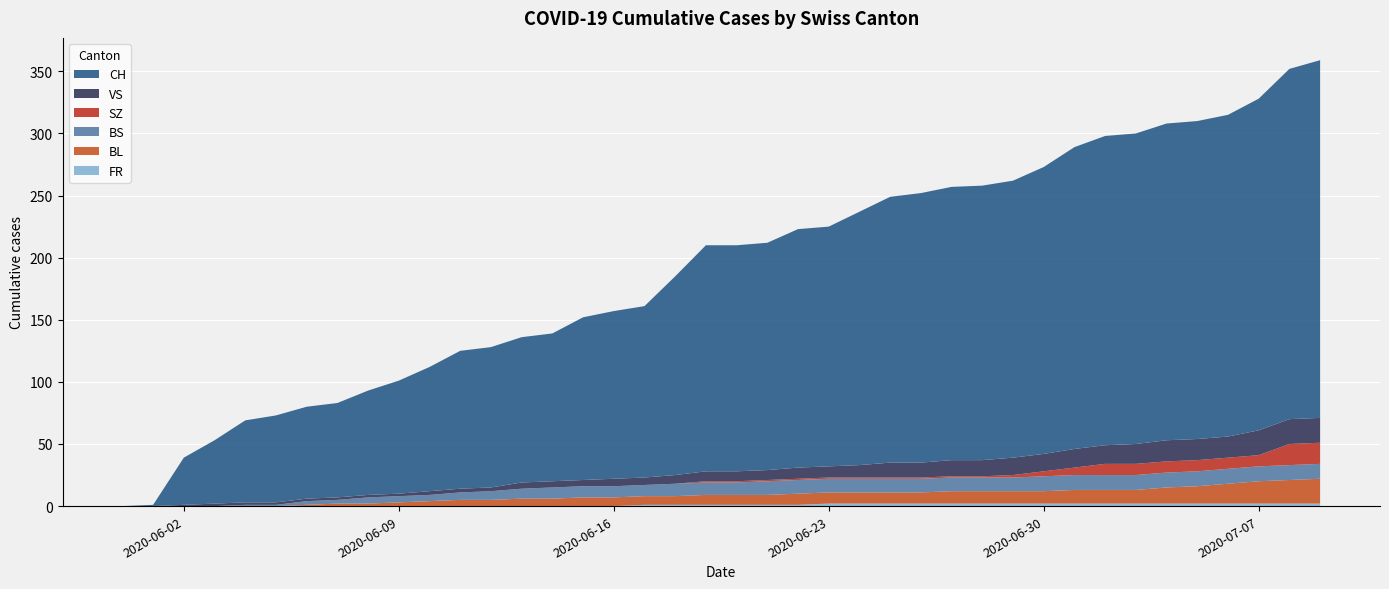

Reading left to right, transcribe all the data shown in this chart.

FR: 2020-05-31=0	2020-06-01=0	2020-06-02=0	2020-06-03=0	2020-06-04=0	2020-06-05=0	2020-06-06=0	2020-06-07=0	2020-06-08=0	2020-06-09=0	2020-06-10=0	2020-06-11=0	2020-06-12=0	2020-06-13=0	2020-06-14=0	2020-06-15=0	2020-06-16=0	2020-06-17=1	2020-06-18=1	2020-06-19=1	2020-06-20=1	2020-06-21=1	2020-06-22=1	2020-06-23=2	2020-06-24=2	2020-06-25=2	2020-06-26=2	2020-06-27=2	2020-06-28=2	2020-06-29=2	2020-06-30=2	2020-07-01=2	2020-07-02=2	2020-07-03=2	2020-07-04=2	2020-07-05=2	2020-07-06=2	2020-07-07=2	2020-07-08=2	2020-07-09=2
BL: 2020-05-31=0	2020-06-01=0	2020-06-02=0	2020-06-03=0	2020-06-04=0	2020-06-05=0	2020-06-06=1	2020-06-07=2	2020-06-08=2	2020-06-09=3	2020-06-10=4	2020-06-11=5	2020-06-12=5	2020-06-13=6	2020-06-14=6	2020-06-15=7	2020-06-16=7	2020-06-17=7	2020-06-18=7	2020-06-19=8	2020-06-20=8	2020-06-21=8	2020-06-22=9	2020-06-23=9	2020-06-24=9	2020-06-25=9	2020-06-26=9	2020-06-27=10	2020-06-28=10	2020-06-29=10	2020-06-30=10	2020-07-01=11	2020-07-02=11	2020-07-03=11	2020-07-04=13	2020-07-05=14	2020-07-06=16	2020-07-07=18	2020-07-08=19	2020-07-09=20
BS: 2020-05-31=0	2020-06-01=0	2020-06-02=0	2020-06-03=0	2020-06-04=1	2020-06-05=1	2020-06-06=3	2020-06-07=3	2020-06-08=5	2020-06-09=5	2020-06-10=5	2020-06-11=6	2020-06-12=7	2020-06-13=8	2020-06-14=9	2020-06-15=9	2020-06-16=9	2020-06-17=9	2020-06-18=10	2020-06-19=10	2020-06-20=10	2020-06-21=11	2020-06-22=11	2020-06-23=11	2020-06-24=11	2020-06-25=11	2020-06-26=11	2020-06-27=11	2020-06-28=11	2020-06-29=11	2020-06-30=12	2020-07-01=12	2020-07-02=12	2020-07-03=12	2020-07-04=12	2020-07-05=12	2020-07-06=12	2020-07-07=12	2020-07-08=12	2020-07-09=12
SZ: 2020-05-31=0	2020-06-01=0	2020-06-02=0	2020-06-03=0	2020-06-04=0	2020-06-05=0	2020-06-06=0	2020-06-07=0	2020-06-08=0	2020-06-09=0	2020-06-10=0	2020-06-11=0	2020-06-12=0	2020-06-13=0	2020-06-14=0	2020-06-15=0	2020-06-16=0	2020-06-17=0	2020-06-18=0	2020-06-19=1	2020-06-20=1	2020-06-21=1	2020-06-22=1	2020-06-23=1	2020-06-24=1	2020-06-25=1	2020-06-26=1	2020-06-27=1	2020-06-28=1	2020-06-29=2	2020-06-30=4	2020-07-01=6	2020-07-02=9	2020-07-03=9	2020-07-04=9	2020-07-05=9	2020-07-06=9	2020-07-07=9	2020-07-08=17	2020-07-09=17
VS: 2020-05-31=0	2020-06-01=0	2020-06-02=1	2020-06-03=2	2020-06-04=2	2020-06-05=2	2020-06-06=2	2020-06-07=2	2020-06-08=2	2020-06-09=2	2020-06-10=3	2020-06-11=3	2020-06-12=3	2020-06-13=5	2020-06-14=5	2020-06-15=5	2020-06-16=6	2020-06-17=6	2020-06-18=7	2020-06-19=8	2020-06-20=8	2020-06-21=8	2020-06-22=9	2020-06-23=9	2020-06-24=10	2020-06-25=12	2020-06-26=12	2020-06-27=13	2020-06-28=13	2020-06-29=14	2020-06-30=14	2020-07-01=15	2020-07-02=15	2020-07-03=16	2020-07-04=17	2020-07-05=17	2020-07-06=17	2020-07-07=20	2020-07-08=20	2020-07-09=20
CH: 2020-05-31=0	2020-06-01=1	2020-06-02=38	2020-06-03=51	2020-06-04=66	2020-06-05=70	2020-06-06=74	2020-06-07=76	2020-06-08=84	2020-06-09=91	2020-06-10=100	2020-06-11=111	2020-06-12=113	2020-06-13=117	2020-06-14=119	2020-06-15=131	2020-06-16=135	2020-06-17=138	2020-06-18=160	2020-06-19=182	2020-06-20=182	2020-06-21=183	2020-06-22=192	2020-06-23=193	2020-06-24=204	2020-06-25=214	2020-06-26=217	2020-06-27=220	2020-06-28=221	2020-06-29=223	2020-06-30=231	2020-07-01=243	2020-07-02=249	2020-07-03=250	2020-07-04=255	2020-07-05=256	2020-07-06=259	2020-07-07=267	2020-07-08=282	2020-07-09=288